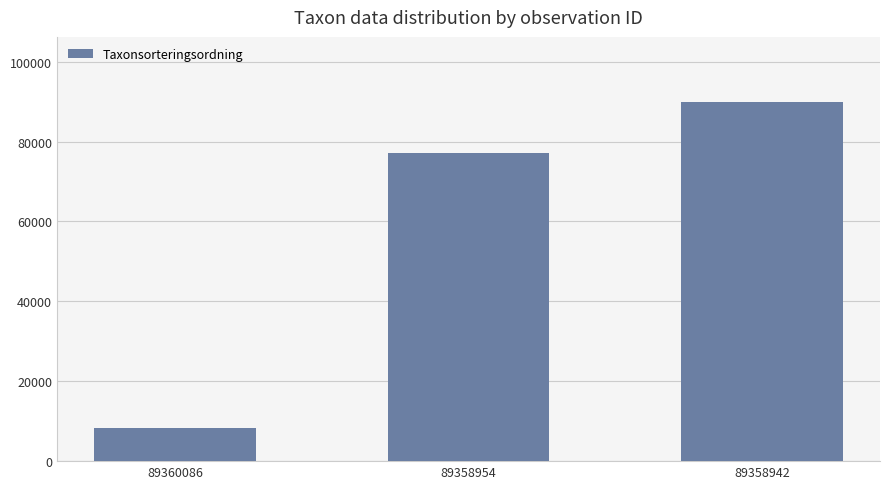

Does the chart contain any negative values?

No